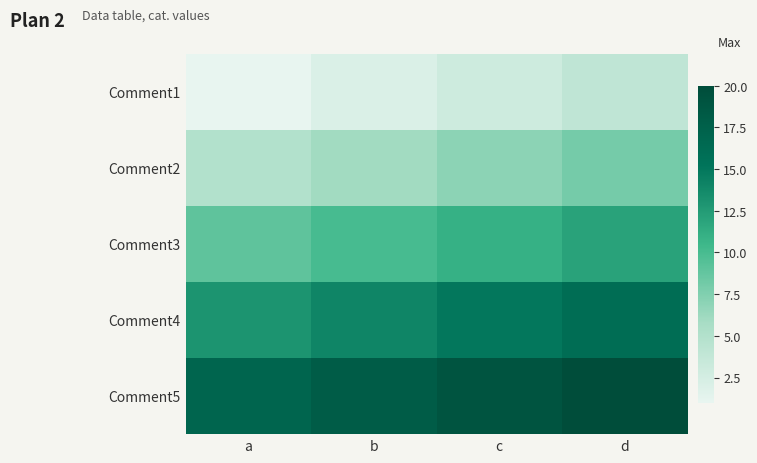

At which category is the sum across all series the highest?

d